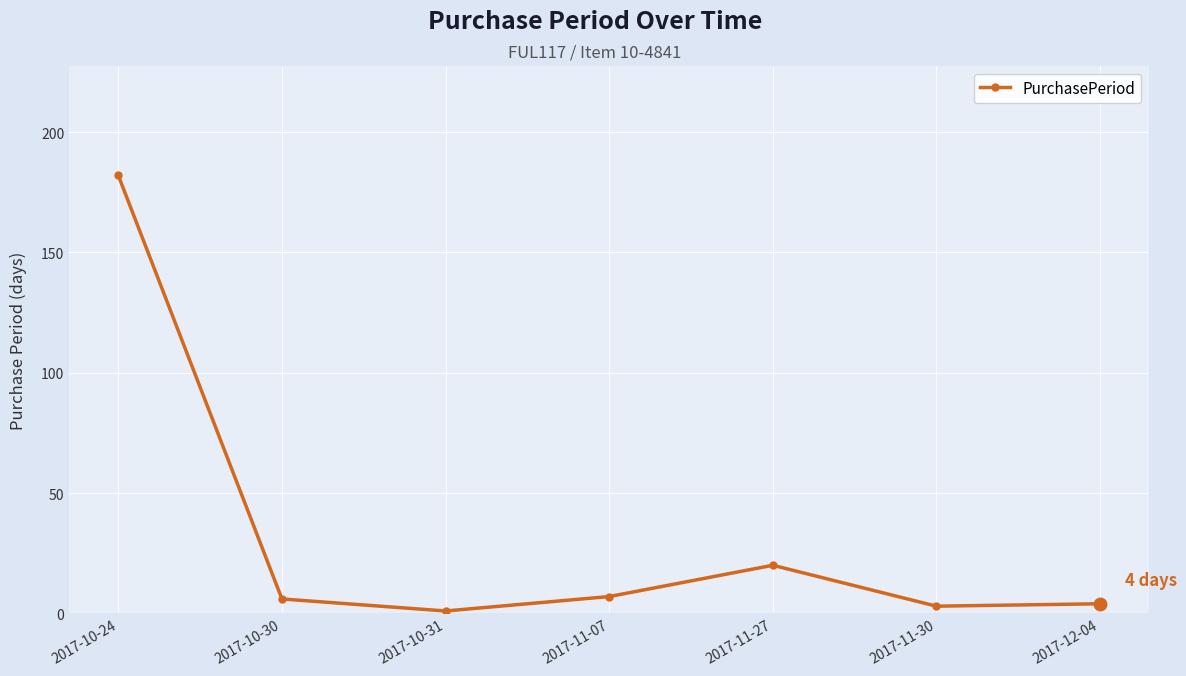

What is the label of the 7th point from the right?

2017-10-24